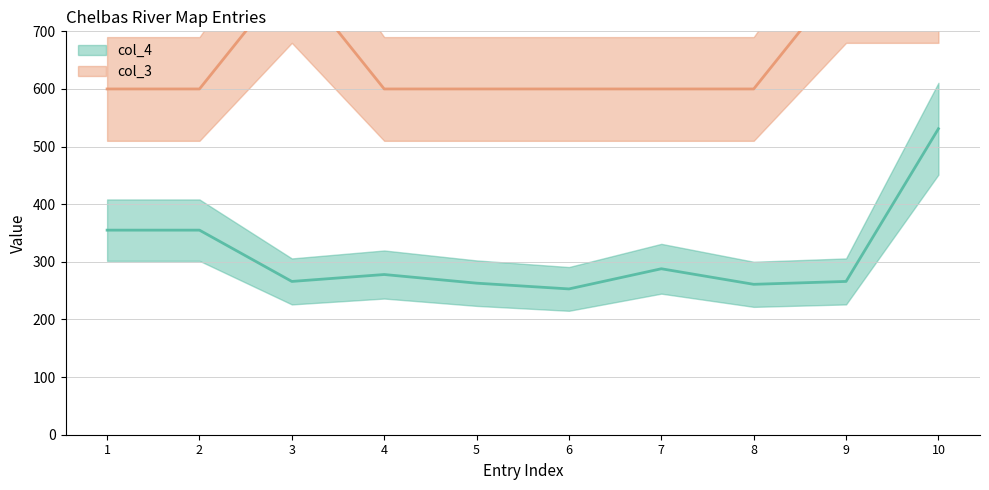

What is the highest value of the col_3 series?

800